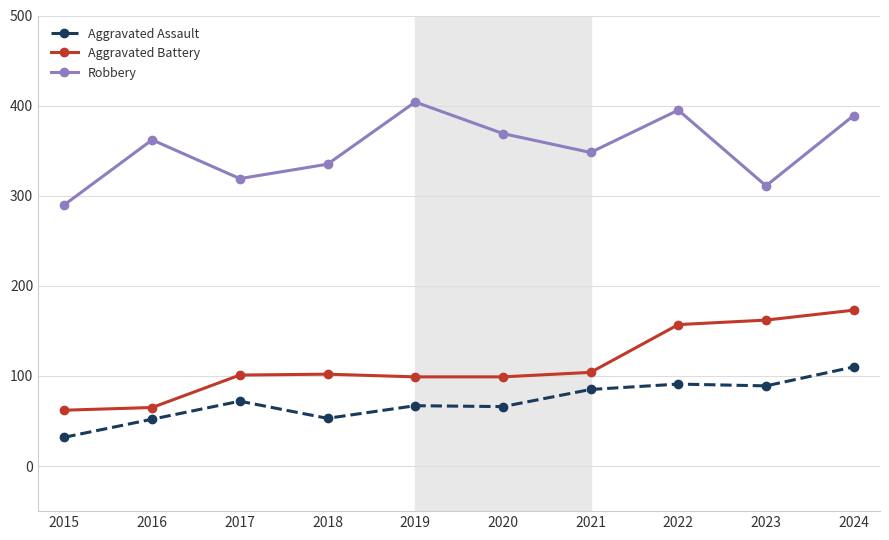

True or false: Aggravated Battery and Robbery intersect in this chart.

False